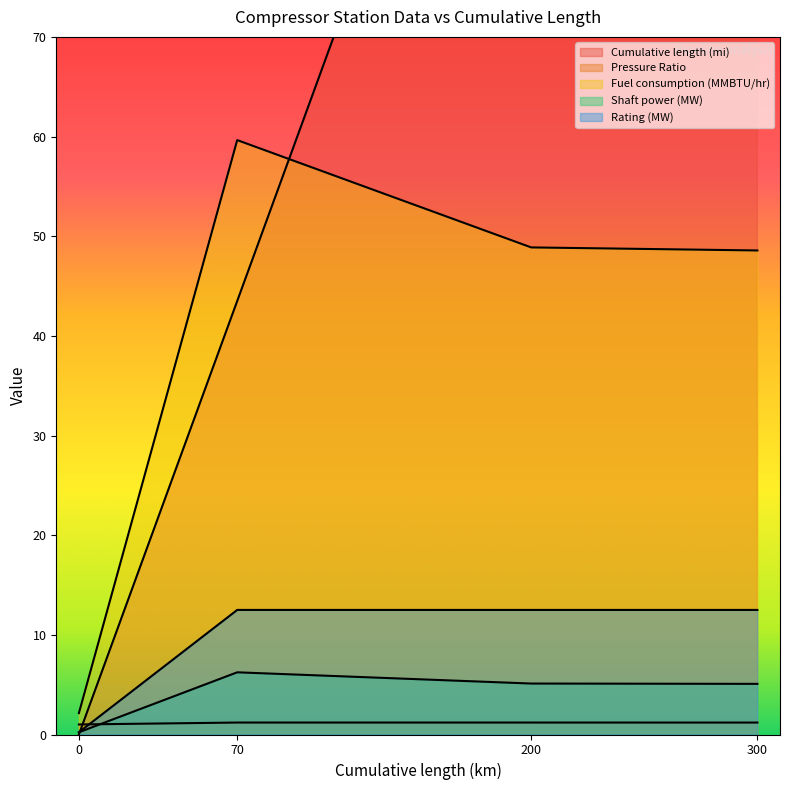

Which series has the largest total across all categories?

Cumulative length (mi)